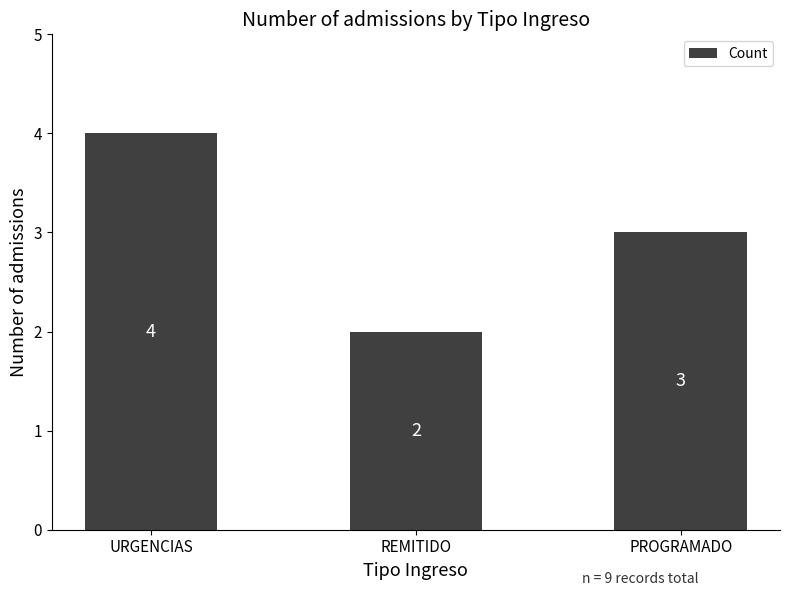

How many series are shown in this chart?

1